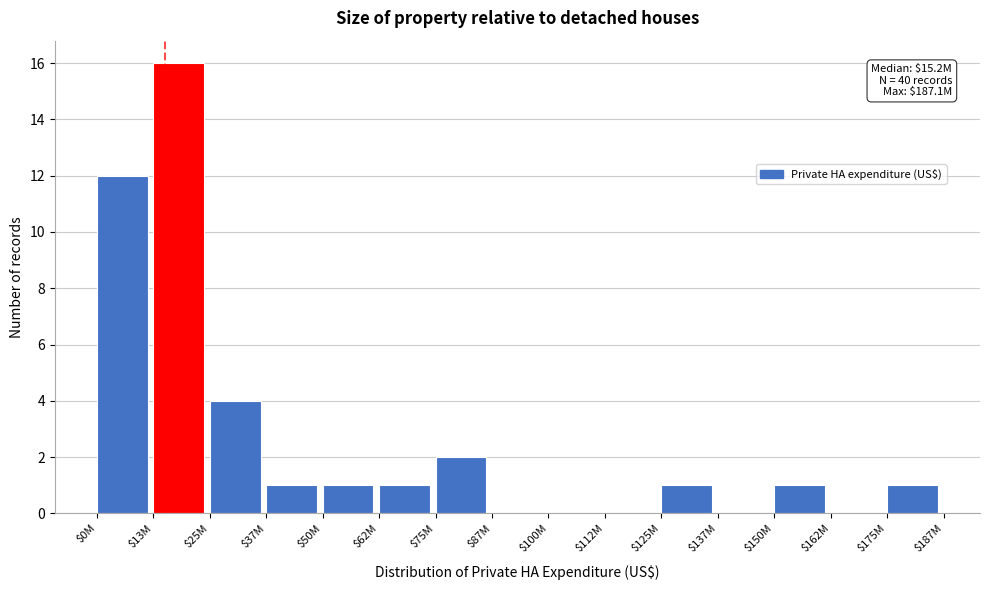

What is the sum of all values?

40